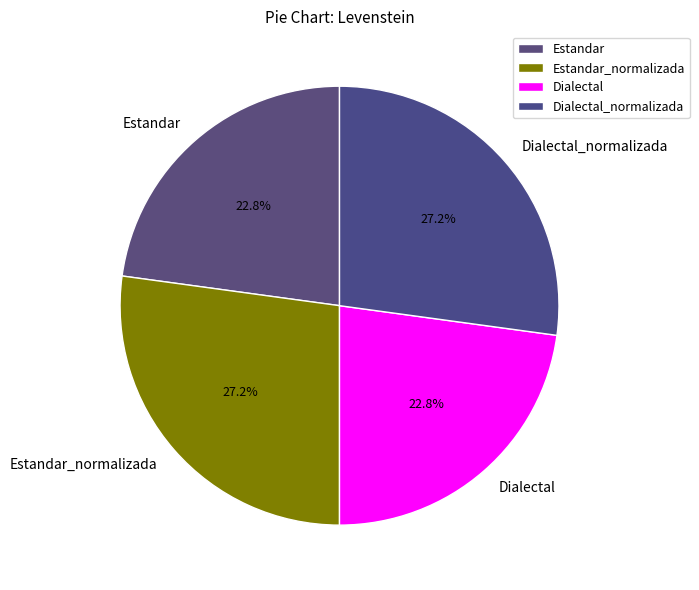

How many slices are in this pie chart?

4